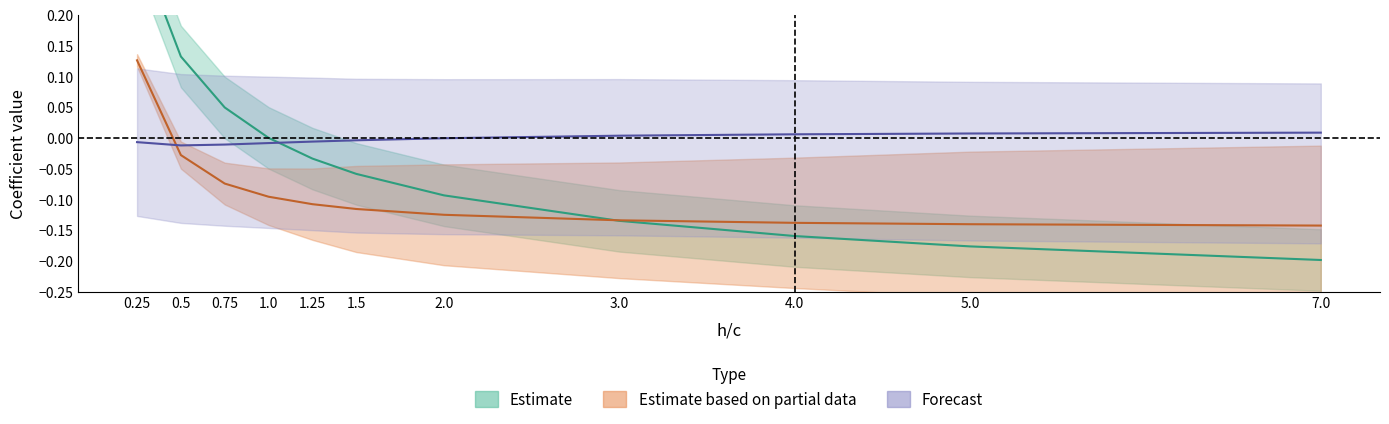

Rank the categories by Frh value from highest to lowest.

0.25, 0.5, 0.75, 1.0, 1.25, 1.5, 2.0, 3.0, 4.0, 5.0, 7.0